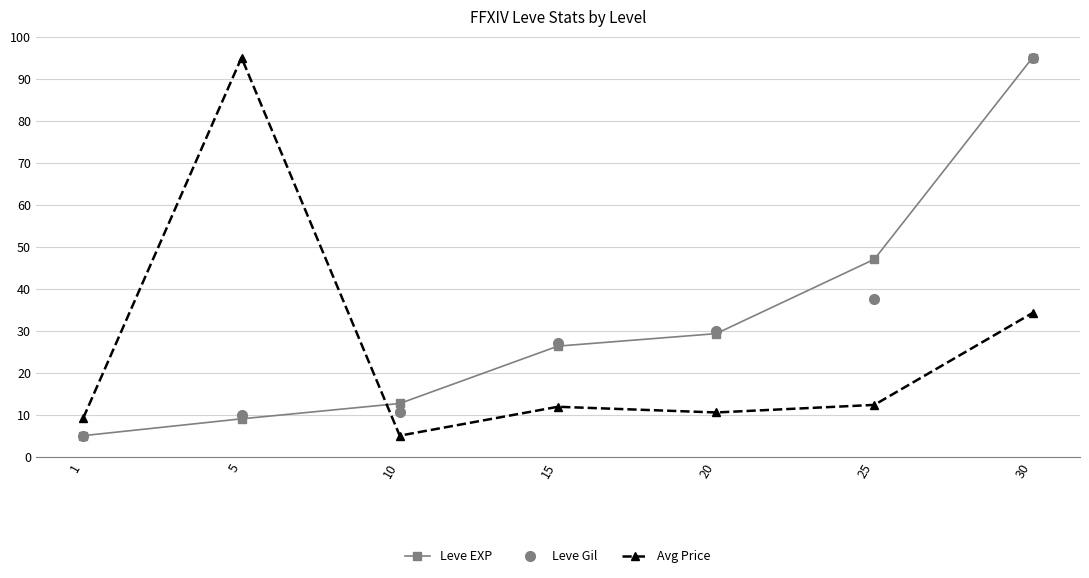

What is the value of the Leve Gil point at the 6th from the left?

37.6